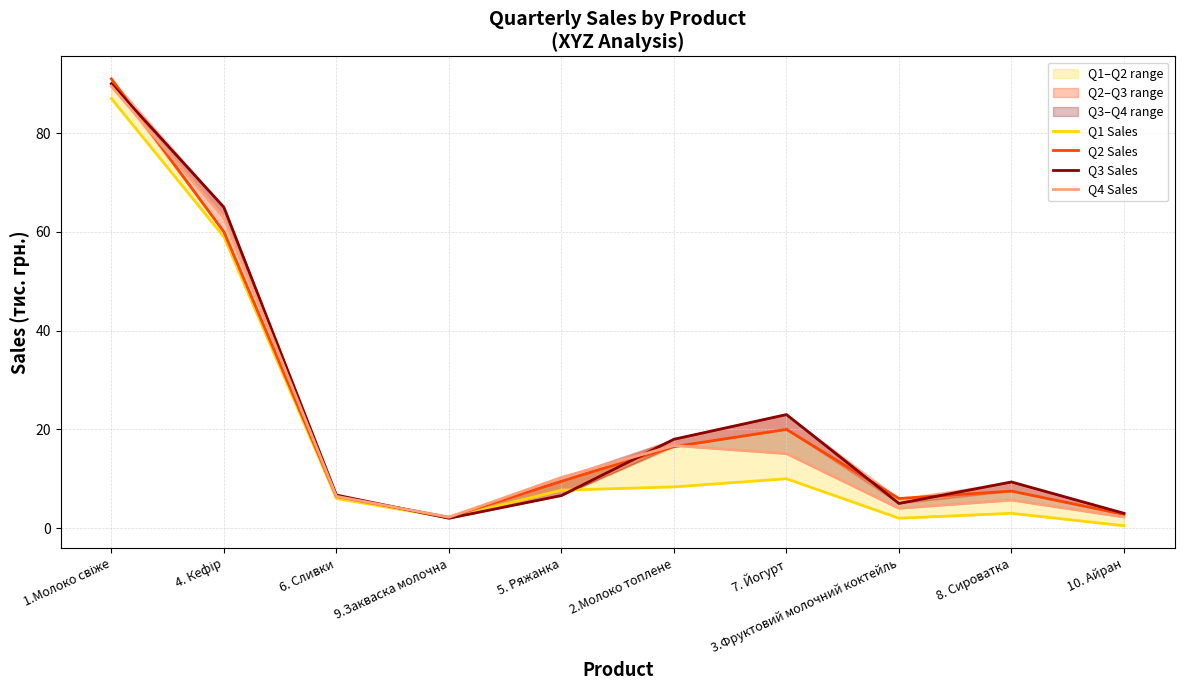

Does the chart display data point markers on the line(s)?

No